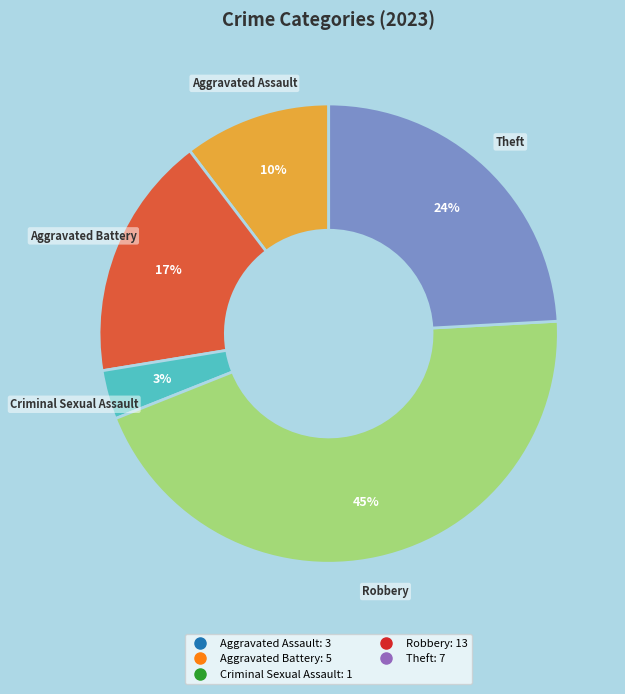

Is there any slice that represents more than half of the pie?

No